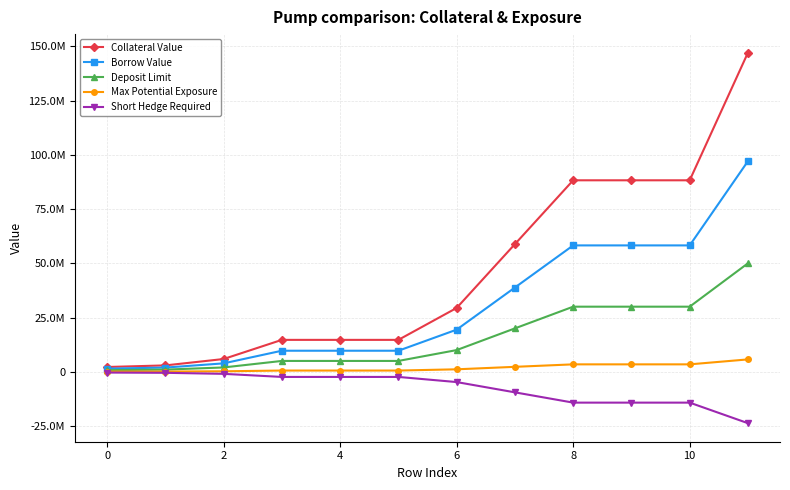

What is the difference between the second highest and minimum values in the Collateral Value series?

86029411.8